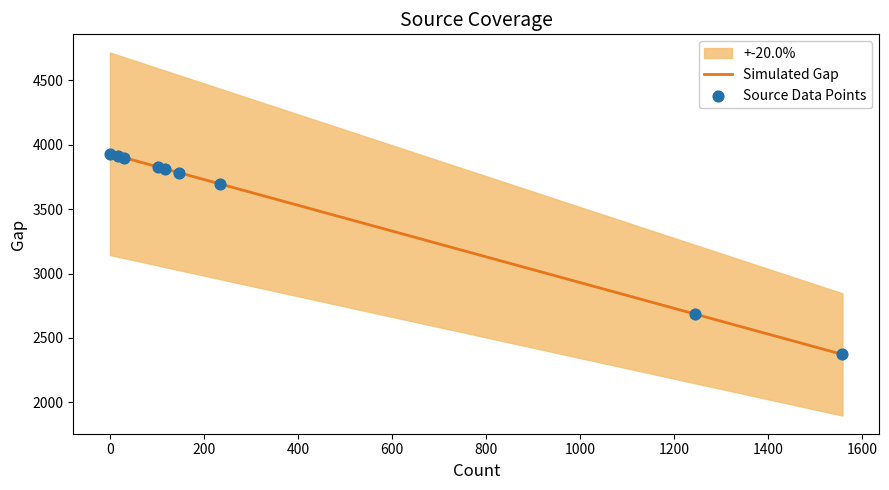

What is the minimum value for Simulated Gap?

2372.0